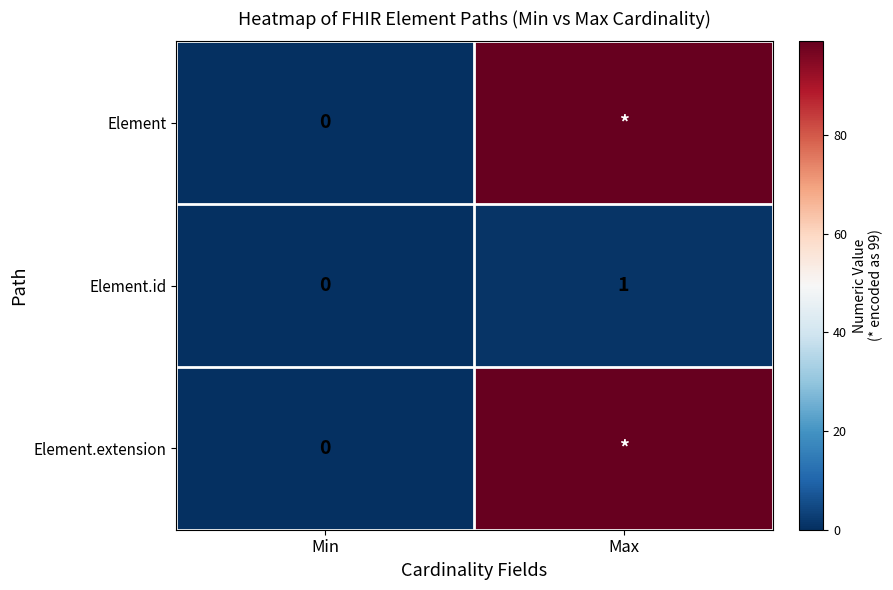

Is it true that Element.id equals 1 at Min?

False